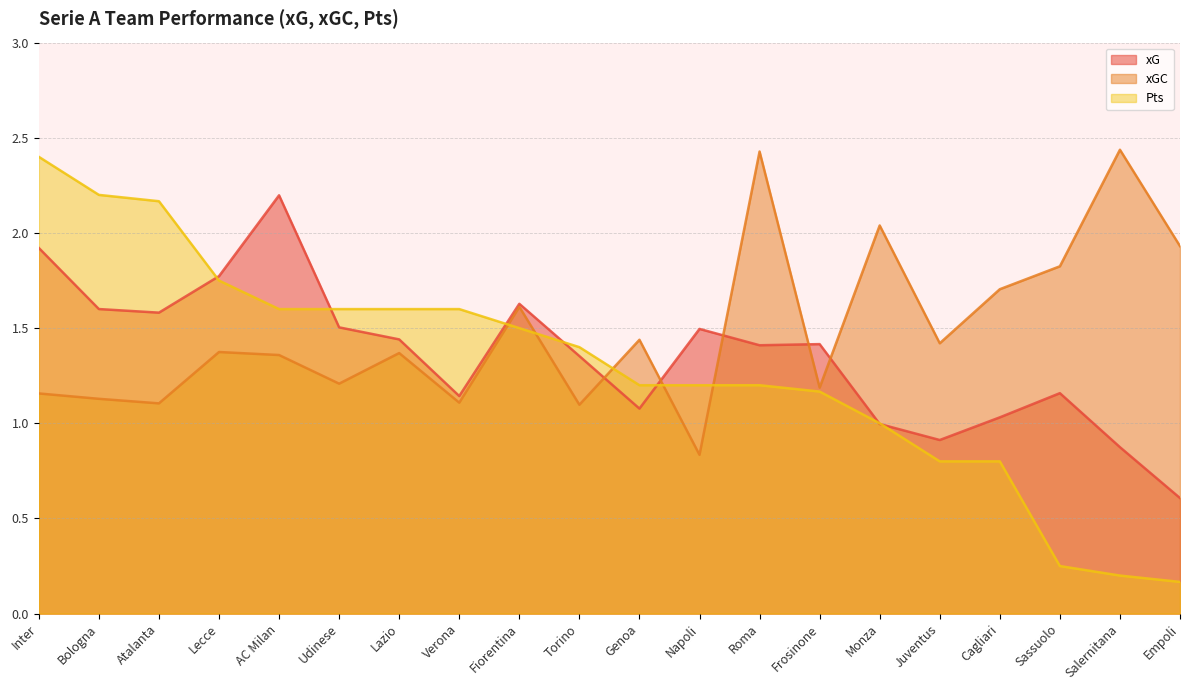

Reading left to right, extract all data points from this chart.

xG: Inter=1.9	Bologna=1.6	Atalanta=1.6	Lecce=1.8	AC Milan=2.2	Udinese=1.5	Lazio=1.4	Verona=1.1	Fiorentina=1.6	Torino=1.4	Genoa=1.1	Napoli=1.5	Roma=1.4	Frosinone=1.4	Monza=1.0	Juventus=0.9	Cagliari=1.0	Sassuolo=1.2	Salernitana=0.9	Empoli=0.6
xGC: Inter=1.2	Bologna=1.1	Atalanta=1.1	Lecce=1.4	AC Milan=1.4	Udinese=1.2	Lazio=1.4	Verona=1.1	Fiorentina=1.6	Torino=1.1	Genoa=1.4	Napoli=0.8	Roma=2.4	Frosinone=1.2	Monza=2.0	Juventus=1.4	Cagliari=1.7	Sassuolo=1.8	Salernitana=2.4	Empoli=1.9
Pts: Inter=2.4	Bologna=2.2	Atalanta=2.2	Lecce=1.8	AC Milan=1.6	Udinese=1.6	Lazio=1.6	Verona=1.6	Fiorentina=1.5	Torino=1.4	Genoa=1.2	Napoli=1.2	Roma=1.2	Frosinone=1.2	Monza=1.0	Juventus=0.8	Cagliari=0.8	Sassuolo=0.2	Salernitana=0.2	Empoli=0.2